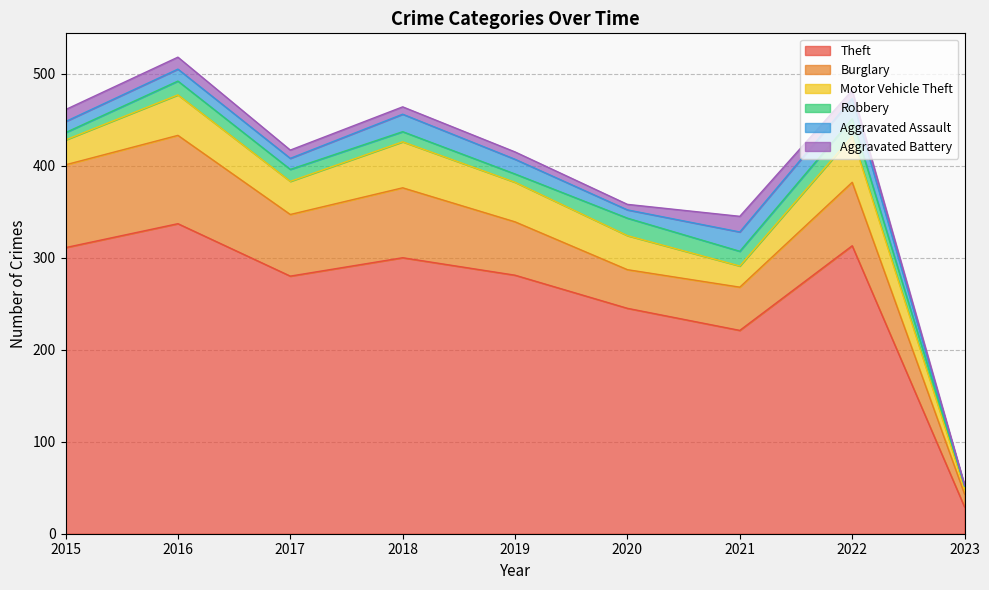

Which series has the largest total across all categories?

Theft